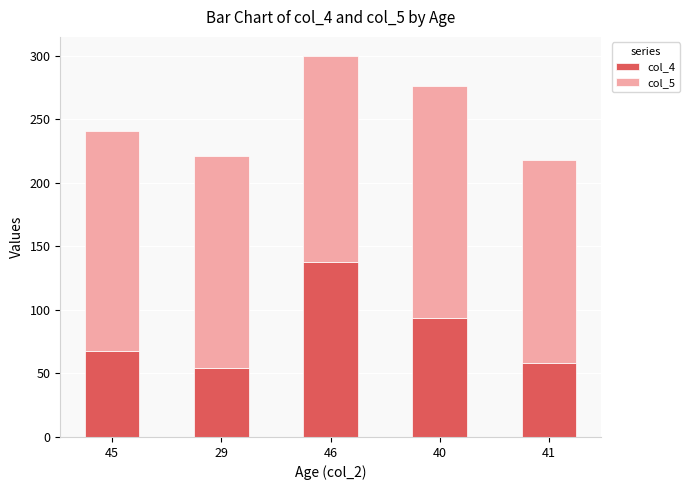

At which category is the sum across all series the highest?

46